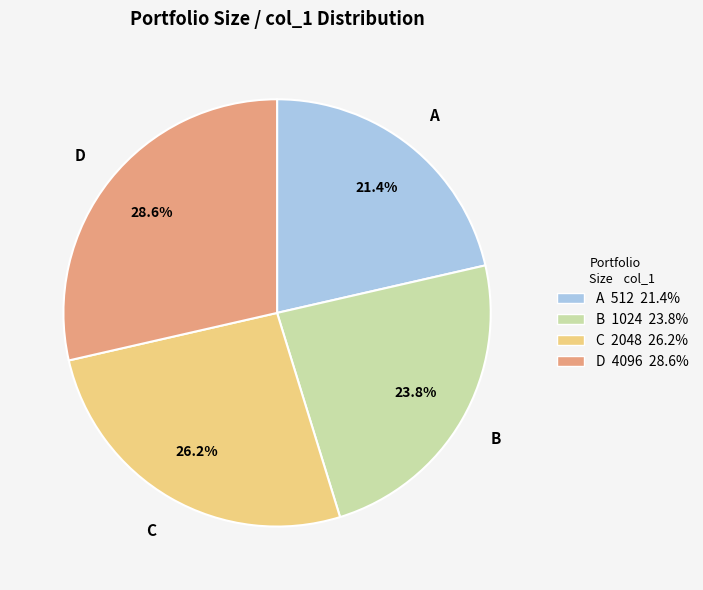

Does any single category account for the majority?

No